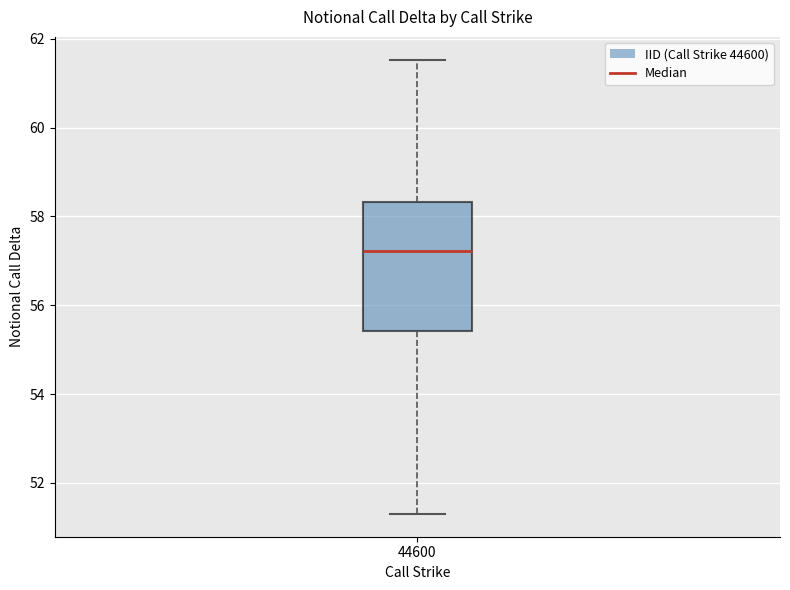

Where does the upper whisker of the box at x = 44600 end on the y-axis? The values are not printed on the chart, so give them approximately, as read against the axis.

61.6